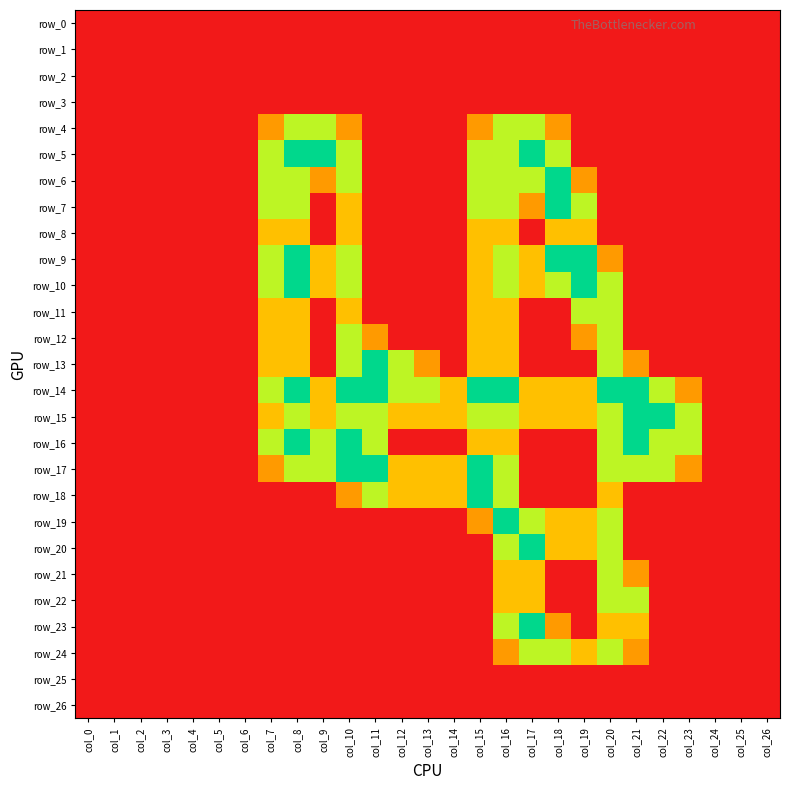

What is the greatest value displayed?

2.0